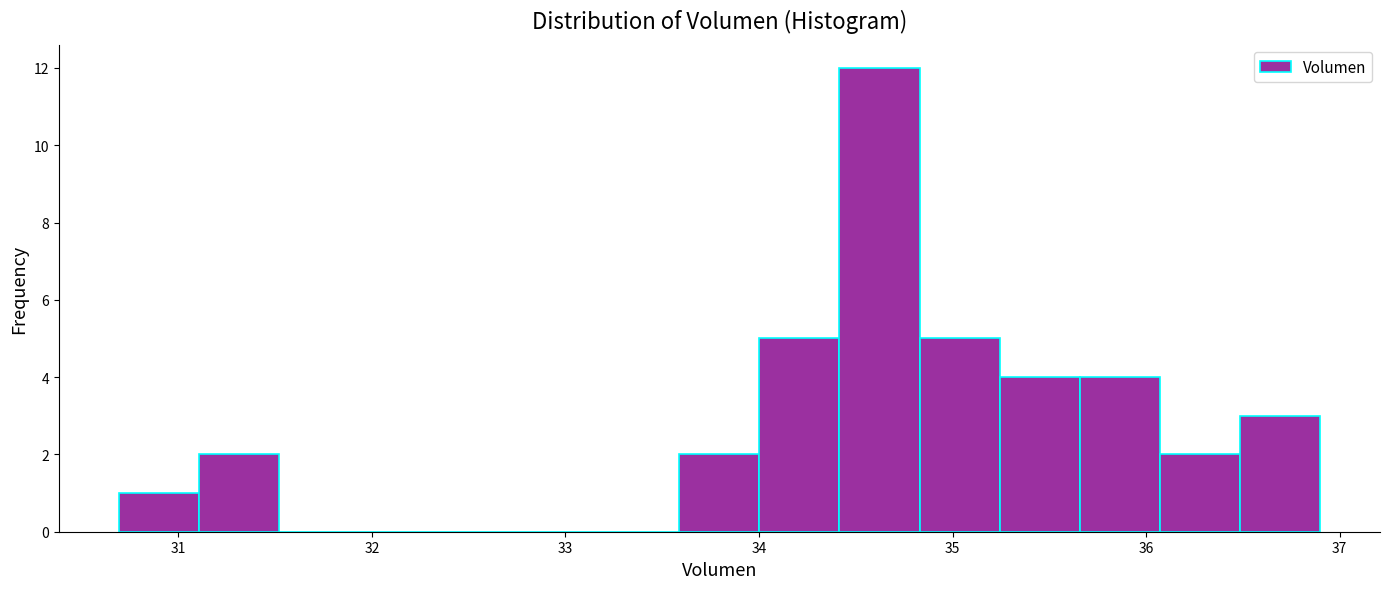

Reading left to right, list every bar in this chart as the range it spans on the x-axis followed by its height. Neither the bar edges nor the heights are printed on the chart, so give them approximately, as read against the axes.

30.7 to 31.1: 1
31.1 to 31.5: 2
31.5 to 31.9: 0
31.9 to 32.3: 0
32.3 to 32.8: 0
32.8 to 33.2: 0
33.2 to 33.6: 0
33.6 to 34.0: 2
34.0 to 34.4: 5
34.4 to 34.8: 12
34.8 to 35.2: 5
35.2 to 35.7: 4
35.7 to 36.1: 4
36.1 to 36.5: 2
36.5 to 36.9: 3